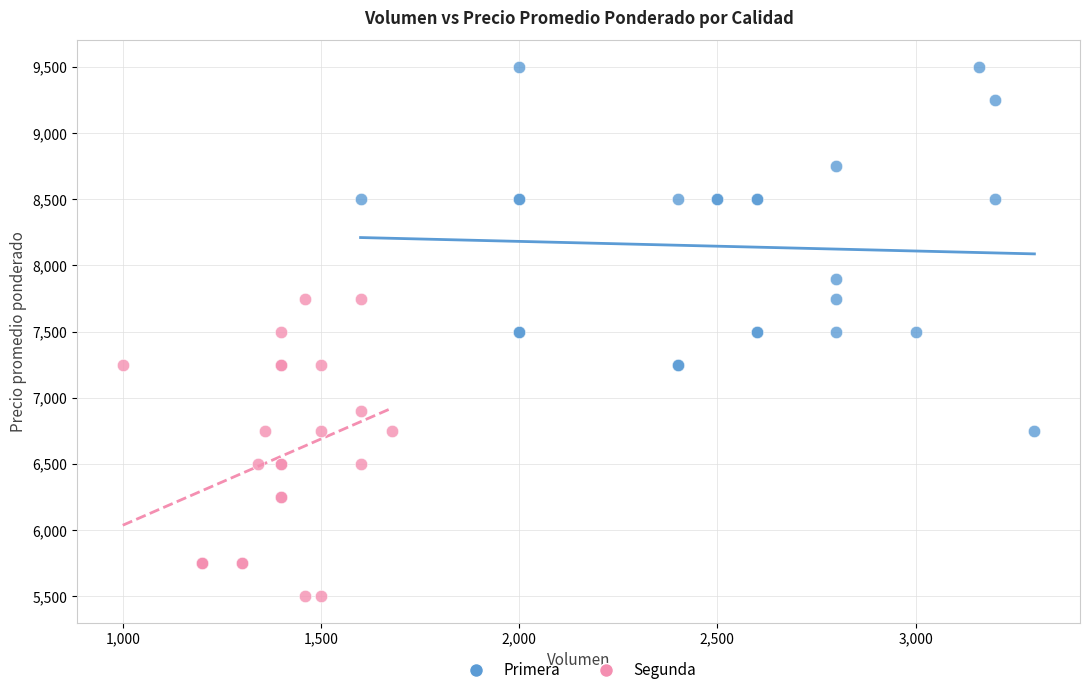

Which series contains the lowest Y value?

Segunda